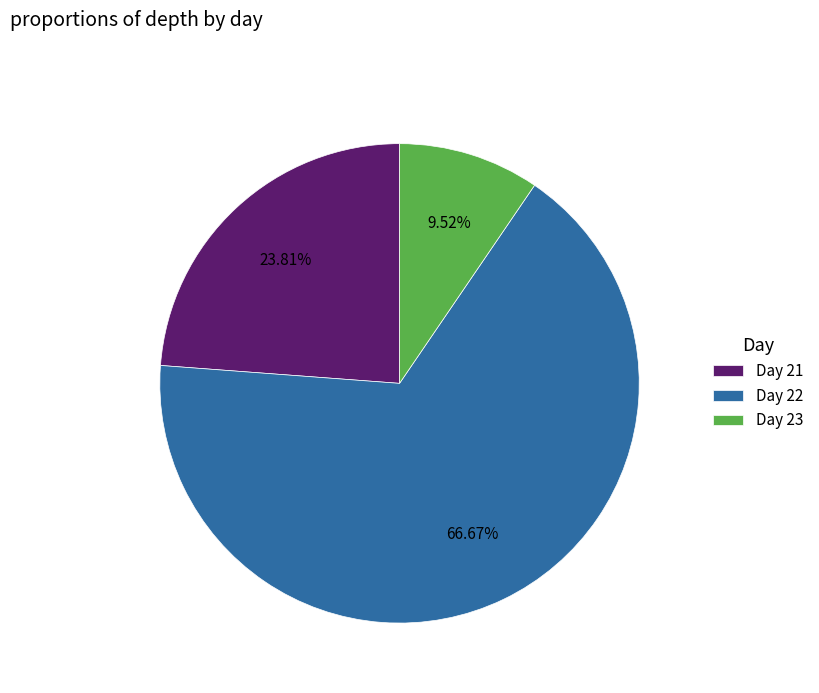

What is the largest slice in the pie chart?

Day 22